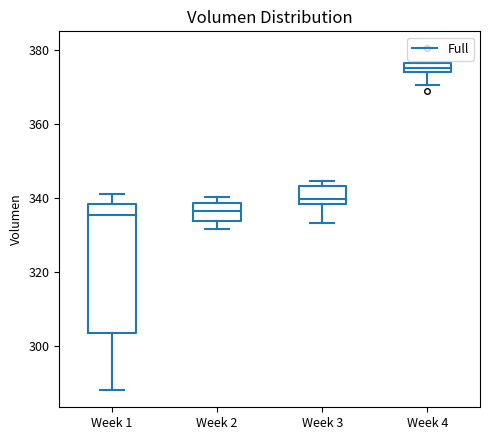

Where is the upper edge of the box for Week 4 on the y-axis? The values are not printed on the chart, so give them approximately, as read against the axis.

376